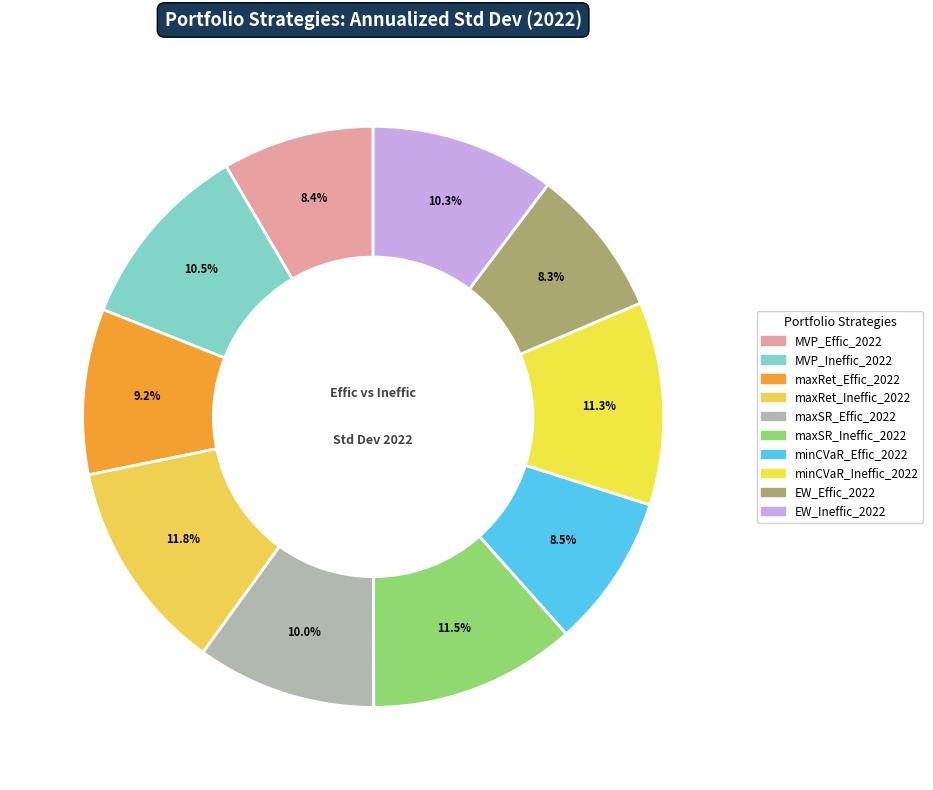

What percentage is NOT represented by MVP_Ineffic_2022?

89.5%